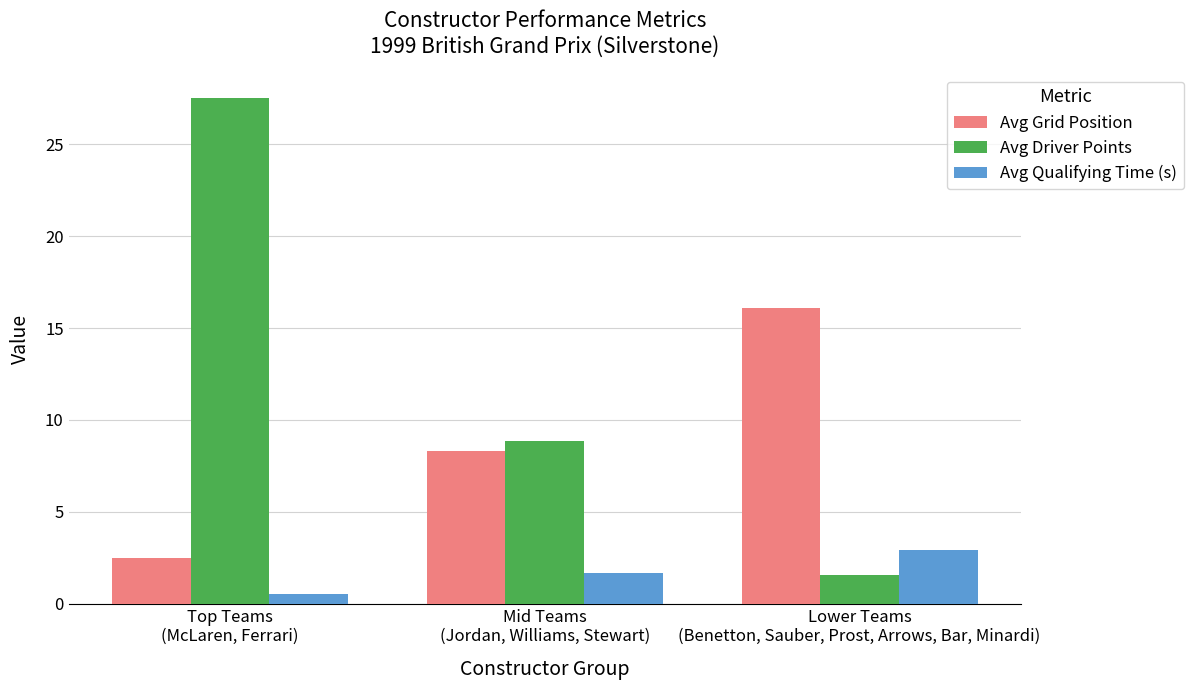

Rank the series at Mid Teams
(Jordan, Williams, Stewart) from highest to lowest value.

Avg Driver Points, Avg Grid Position, Avg Qualifying Time (s)